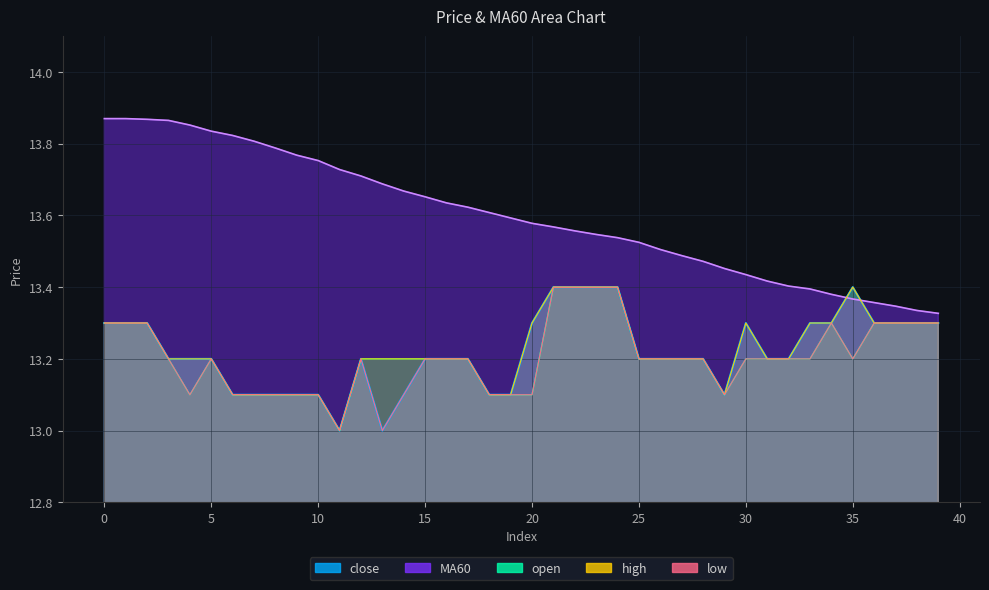

Reading right to left, extract all data points from this chart.

close: 39=13.3	38=13.3	37=13.3	36=13.3	35=13.4	34=13.3	33=13.3	32=13.2	31=13.2	30=13.3	29=13.1	28=13.2	27=13.2	26=13.2	25=13.2	24=13.4	23=13.4	22=13.4	21=13.4	20=13.3	19=13.1	18=13.1	17=13.2	16=13.2	15=13.2	14=13.1	13=13.0	12=13.2	11=13.0	10=13.1	9=13.1	8=13.1	7=13.1	6=13.1	5=13.2	4=13.2	3=13.2	2=13.3	1=13.3	0=13.3
open: 39=13.3	38=13.3	37=13.3	36=13.3	35=13.2	34=13.3	33=13.2	32=13.2	31=13.2	30=13.2	29=13.1	28=13.2	27=13.2	26=13.2	25=13.2	24=13.4	23=13.4	22=13.4	21=13.4	20=13.1	19=13.1	18=13.1	17=13.2	16=13.2	15=13.2	14=13.2	13=13.2	12=13.2	11=13.0	10=13.1	9=13.1	8=13.1	7=13.1	6=13.1	5=13.2	4=13.1	3=13.2	2=13.3	1=13.3	0=13.3
high: 39=13.3	38=13.3	37=13.3	36=13.3	35=13.4	34=13.3	33=13.3	32=13.2	31=13.2	30=13.3	29=13.1	28=13.2	27=13.2	26=13.2	25=13.2	24=13.4	23=13.4	22=13.4	21=13.4	20=13.3	19=13.1	18=13.1	17=13.2	16=13.2	15=13.2	14=13.2	13=13.2	12=13.2	11=13.0	10=13.1	9=13.1	8=13.1	7=13.1	6=13.1	5=13.2	4=13.2	3=13.2	2=13.3	1=13.3	0=13.3
low: 39=13.3	38=13.3	37=13.3	36=13.3	35=13.2	34=13.3	33=13.2	32=13.2	31=13.2	30=13.2	29=13.1	28=13.2	27=13.2	26=13.2	25=13.2	24=13.4	23=13.4	22=13.4	21=13.4	20=13.1	19=13.1	18=13.1	17=13.2	16=13.2	15=13.2	14=13.1	13=13.0	12=13.2	11=13.0	10=13.1	9=13.1	8=13.1	7=13.1	6=13.1	5=13.2	4=13.1	3=13.2	2=13.3	1=13.3	0=13.3
MA60: 39=13.3	38=13.3	37=13.3	36=13.4	35=13.4	34=13.4	33=13.4	32=13.4	31=13.4	30=13.4	29=13.5	28=13.5	27=13.5	26=13.5	25=13.5	24=13.5	23=13.5	22=13.6	21=13.6	20=13.6	19=13.6	18=13.6	17=13.6	16=13.6	15=13.7	14=13.7	13=13.7	12=13.7	11=13.7	10=13.8	9=13.8	8=13.8	7=13.8	6=13.8	5=13.8	4=13.9	3=13.9	2=13.9	1=13.9	0=13.9